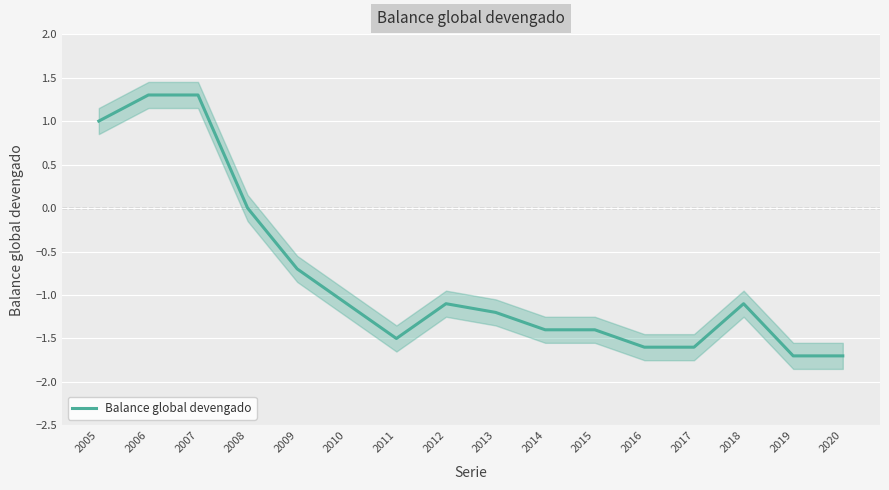

Where does the data first go above -1?

2005